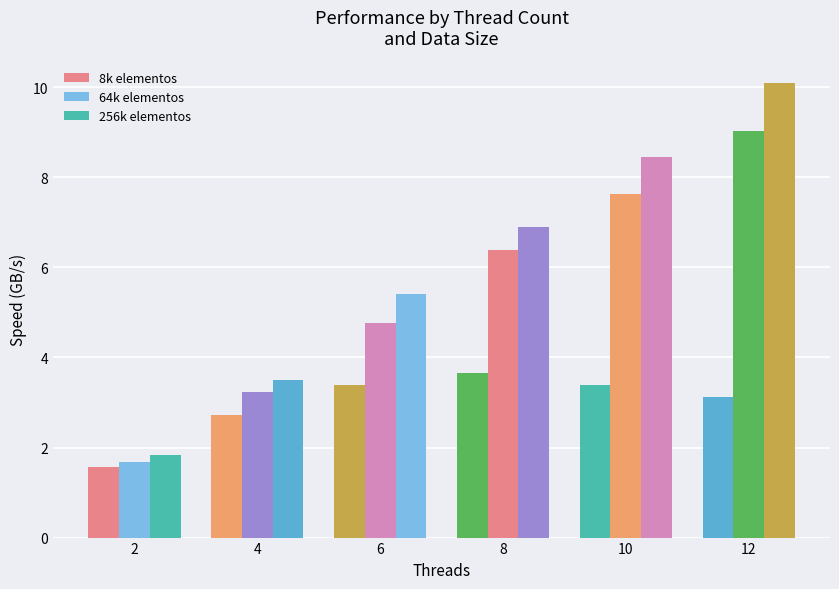

Which series has the largest range (max minus min)?

256k elementos